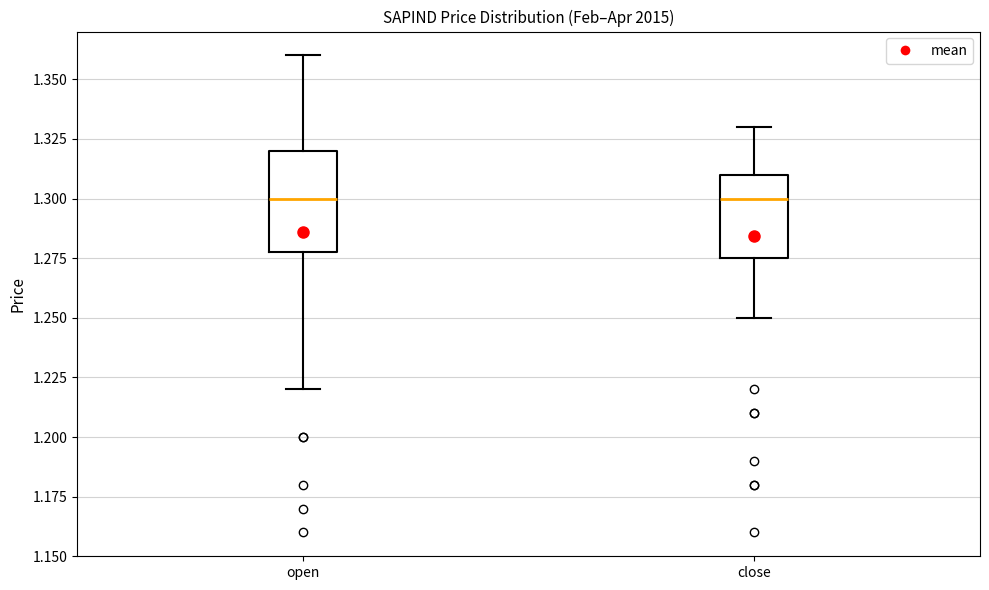

Reading left to right, transcribe this box plot: for each box, give where its median line is, the range the box spans, and where its two whiskers end, as read against the y-axis. The values are not printed on the chart, so give them approximately, as read against the axis.

open: median 1.300, box 1.280 to 1.320, whiskers 1.220 to 1.360
close: median 1.300, box 1.275 to 1.310, whiskers 1.250 to 1.330